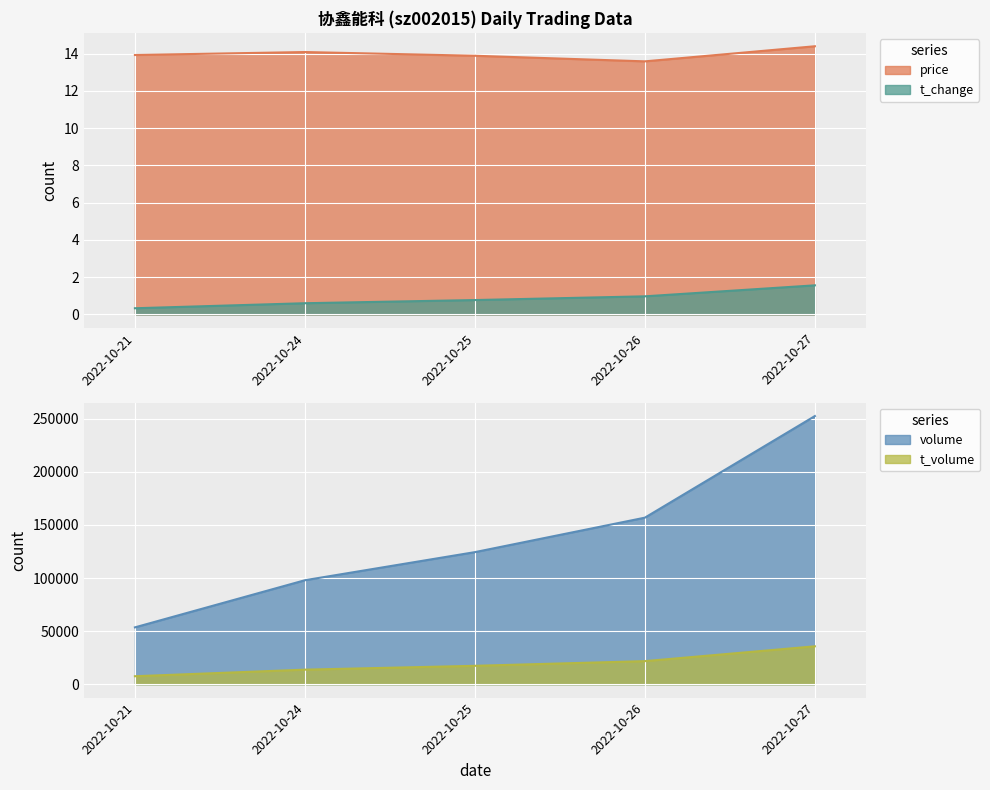

What is the difference between the second highest and minimum values in the price series?

0.5